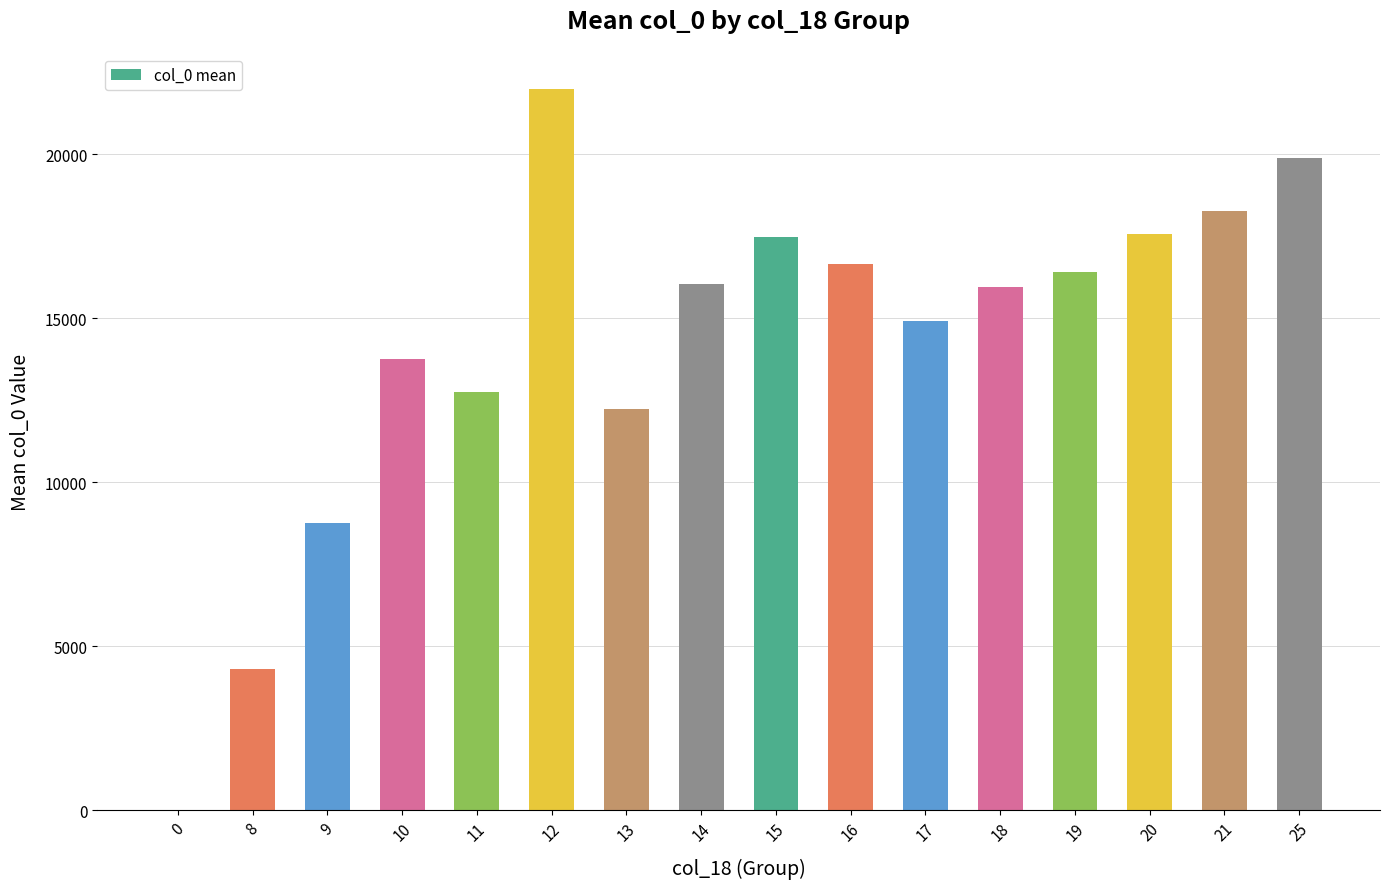

The value at 15 is 23210.0. True or false?

False